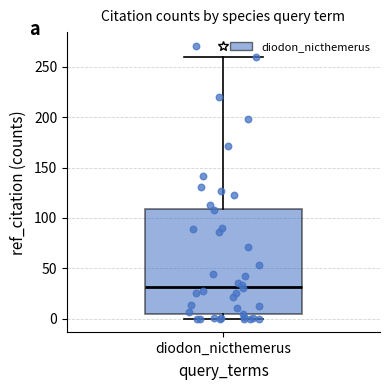

Where does the median line of the box for diodon_nicthemerus sit on the y-axis? The values are not printed on the chart, so give them approximately, as read against the axis.

30